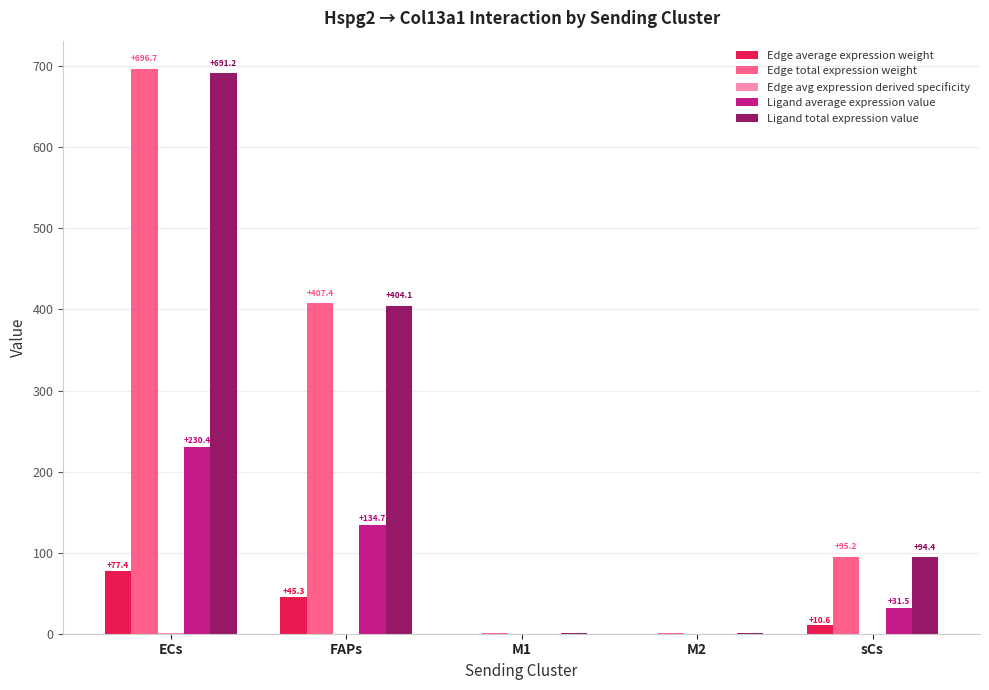

Which series changed the most between FAPs and M2?

Edge total expression weight